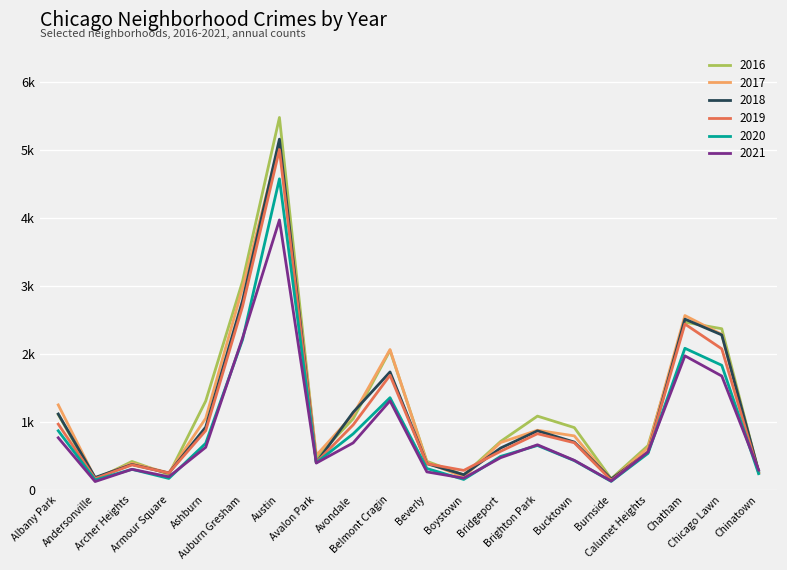

What are all the series names shown in the legend?

2016, 2017, 2018, 2019, 2020, 2021